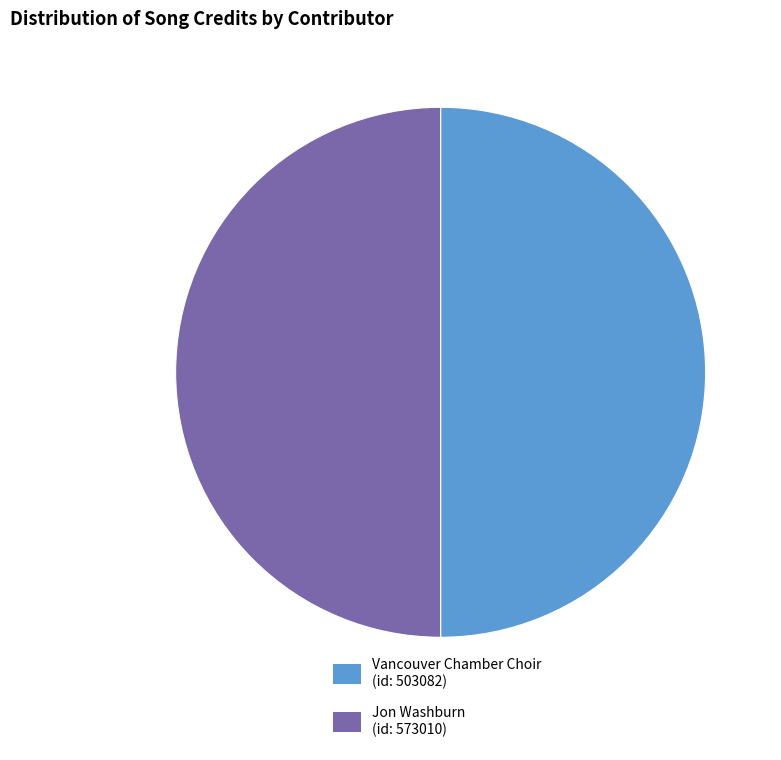

The Jon Washburn (id: 573010) slice represents 50% of the pie. True or false?

True